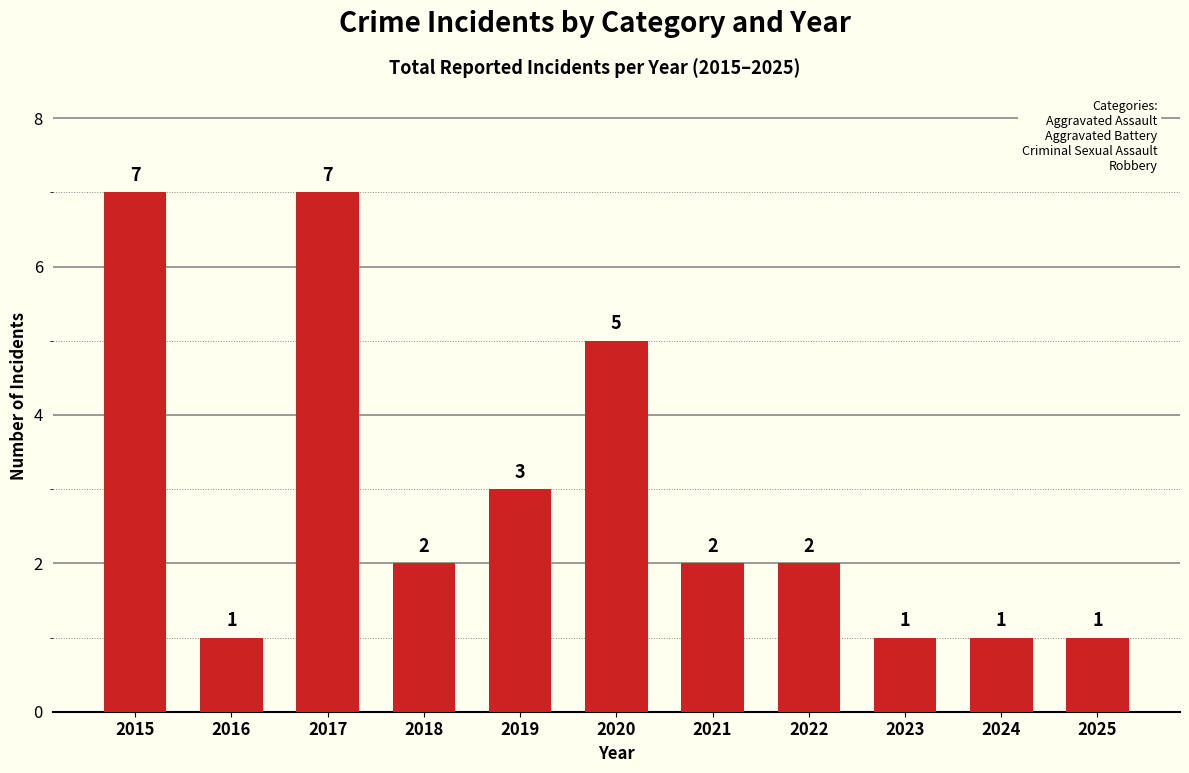

What is the maximum value shown in the chart?

7